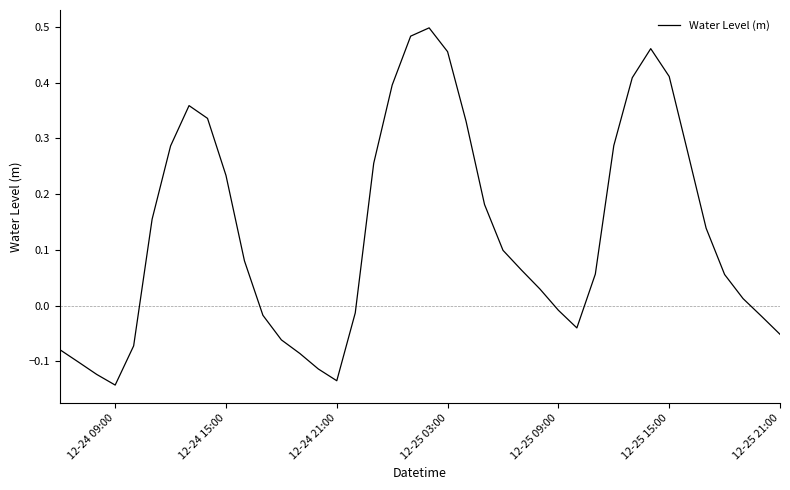

What is the difference between the maximum and minimum values?

0.6